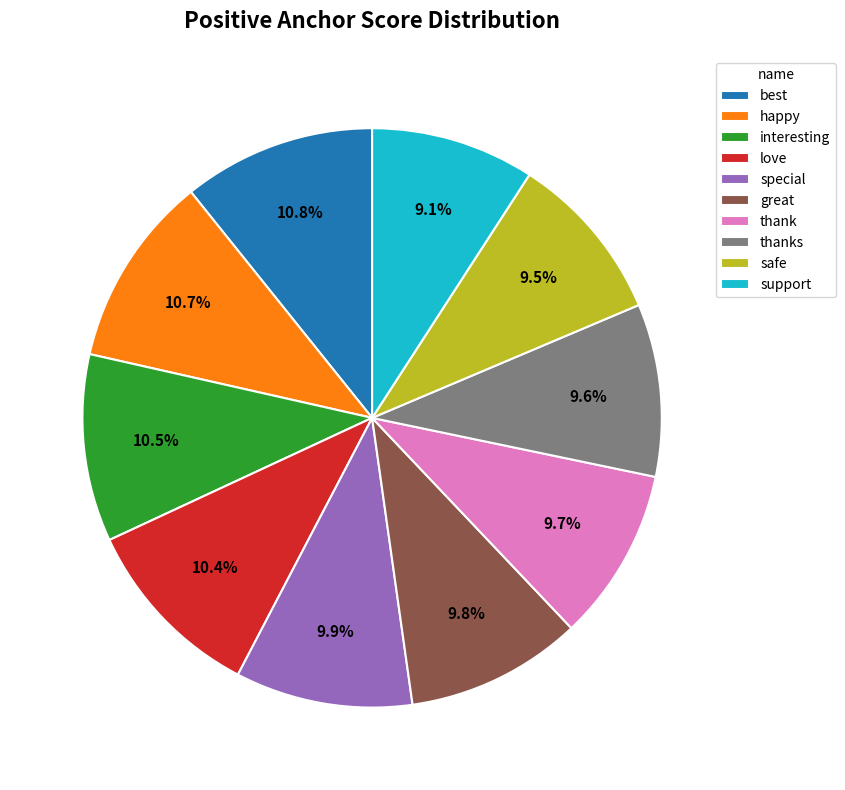

Is there any slice that represents more than half of the pie?

No